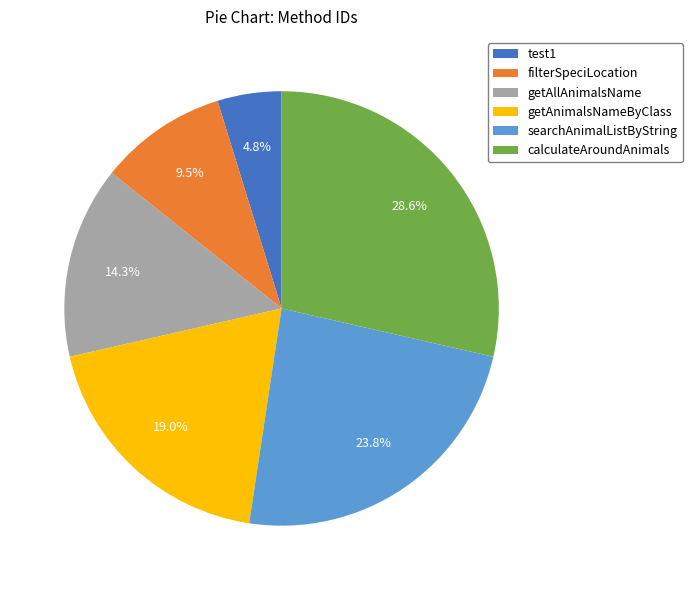

Is there any slice that represents more than half of the pie?

No